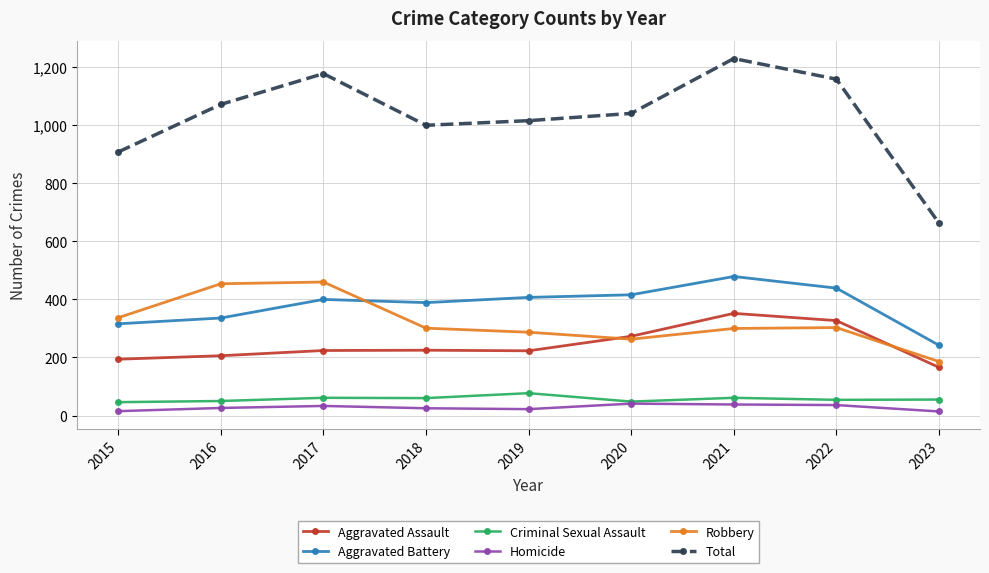

True or false: Total has more than 0 points higher than both neighbors.

True